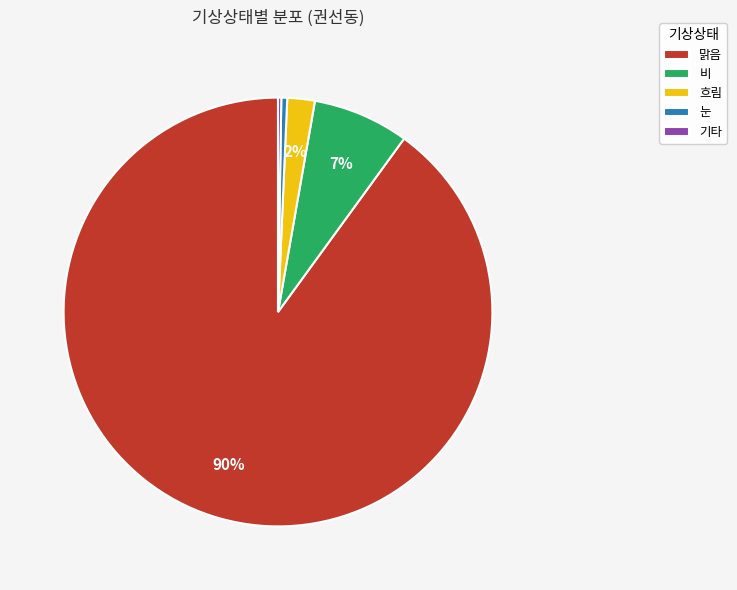

Which slice represents more than half of the pie?

맑음